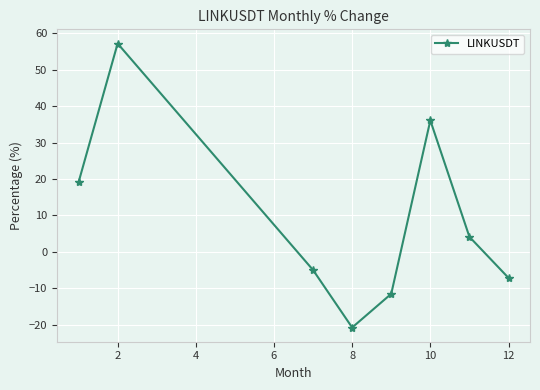

Count the number of values greater than 4.

4